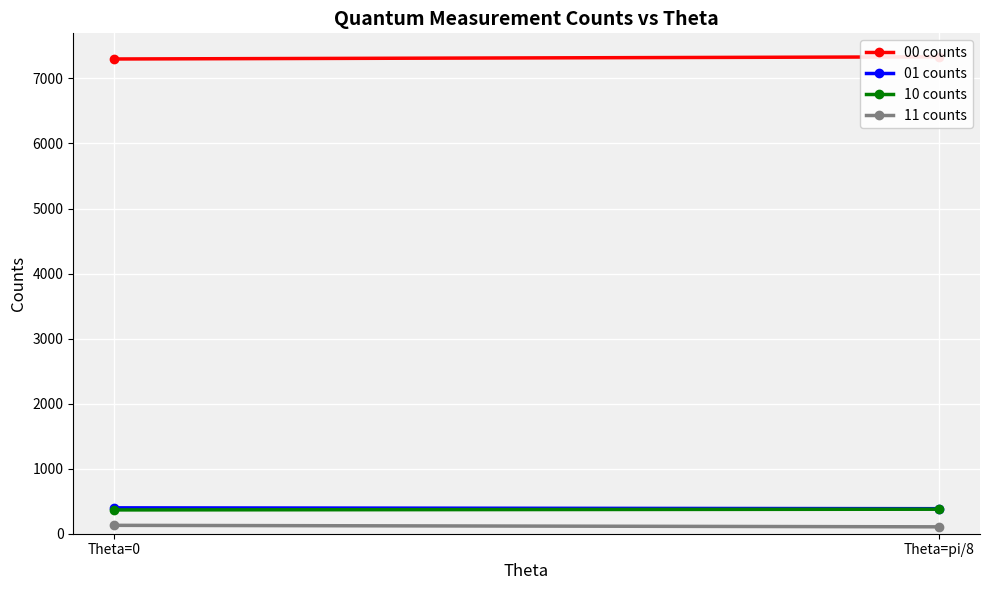

How many data points does each series have?

2